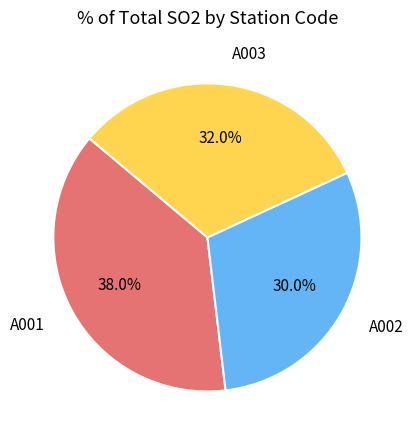

Count the number of slices in the pie.

3